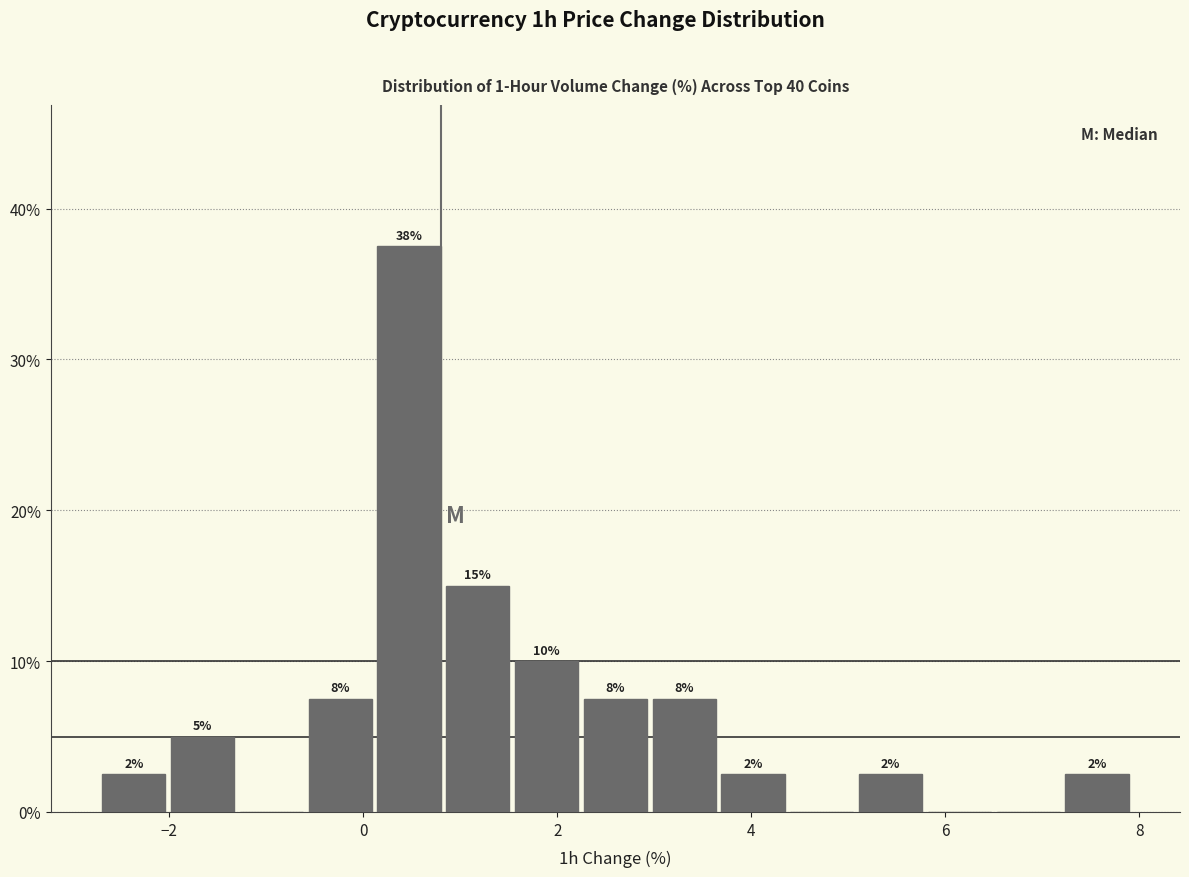

Read against the x-axis, roughly where is the centre of the tallest bar?

0.4